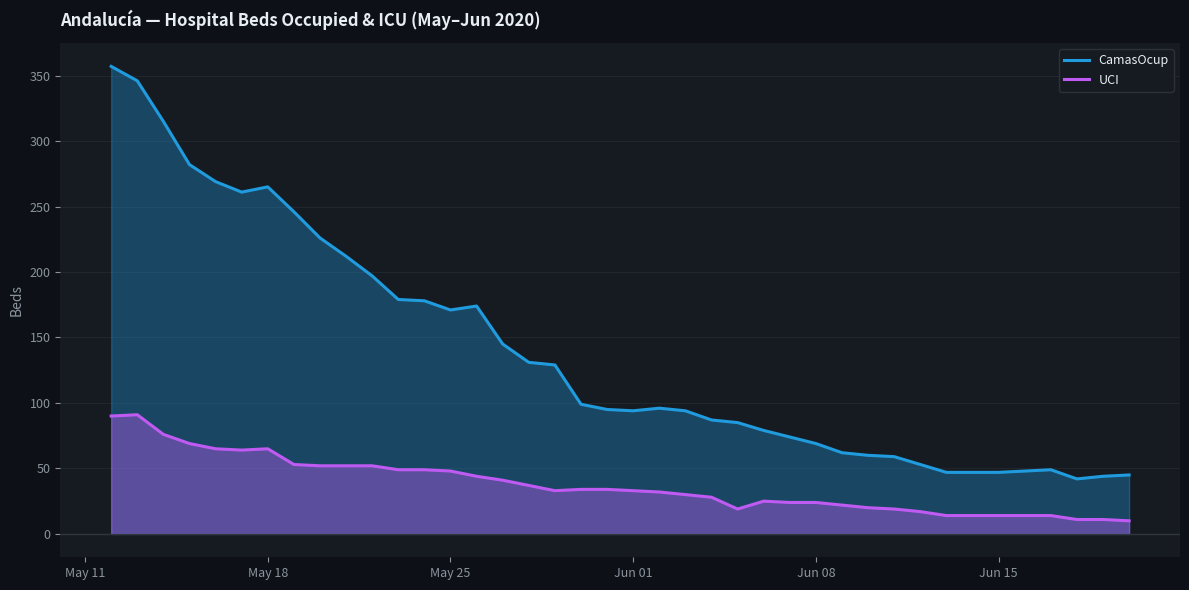

How many distinct data groups are displayed?

2